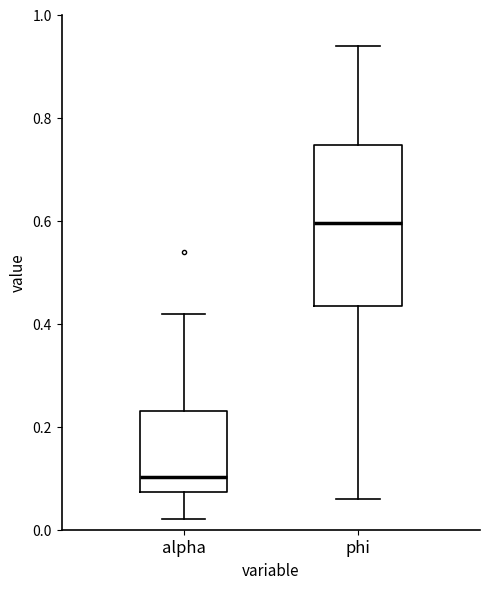

Which box has the highest median line?

phi